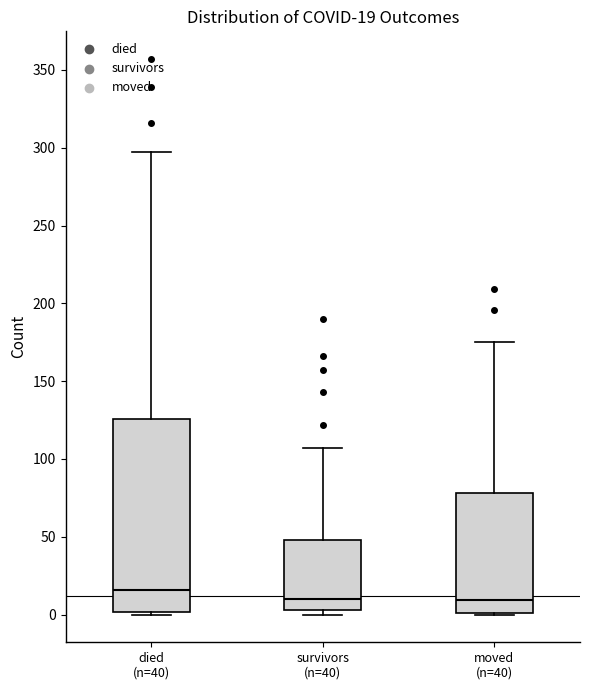

Which box is the tallest, from its lower edge to its upper edge?

died (n=40)